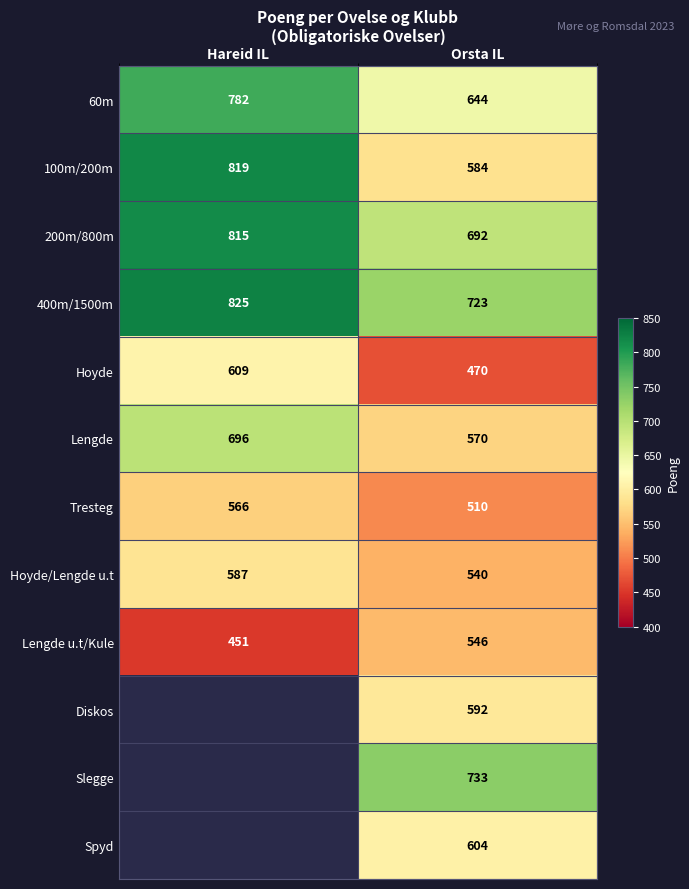

What is the sum of all 100m/200m values?

1403